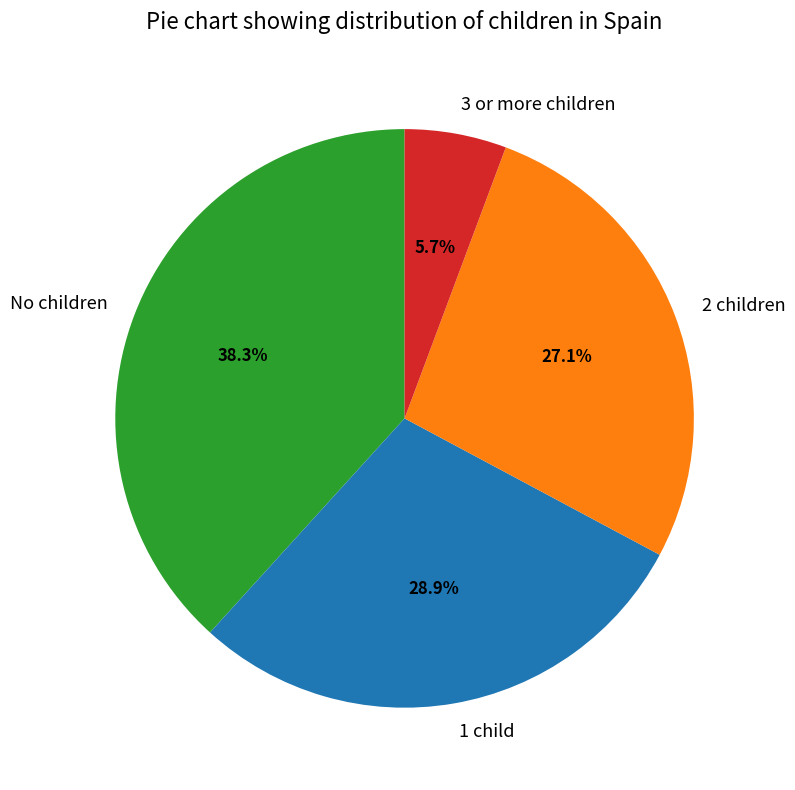

The 3 or more children slice represents 6% of the pie. True or false?

True